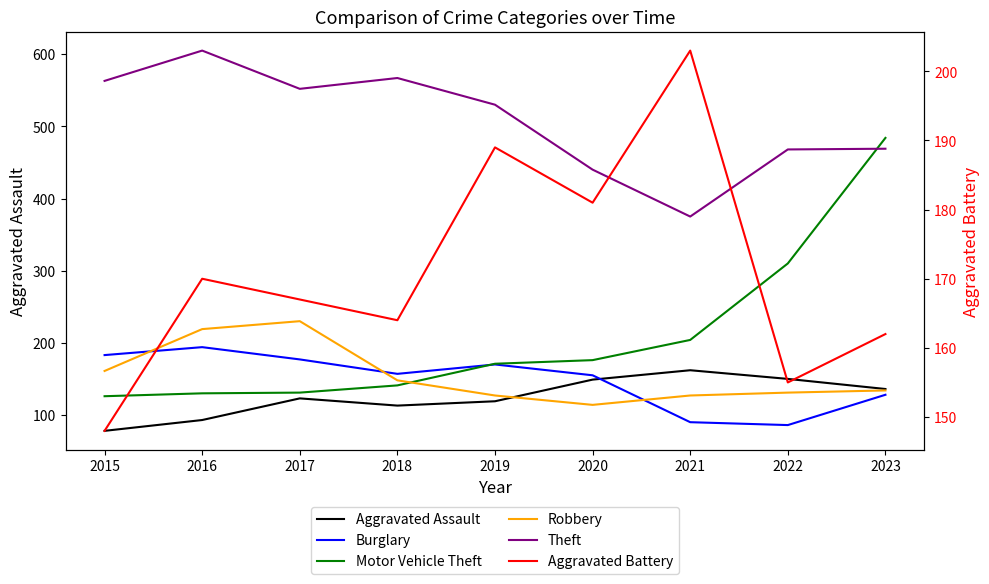

Which series changed the most between 2018 and 2020?

Theft